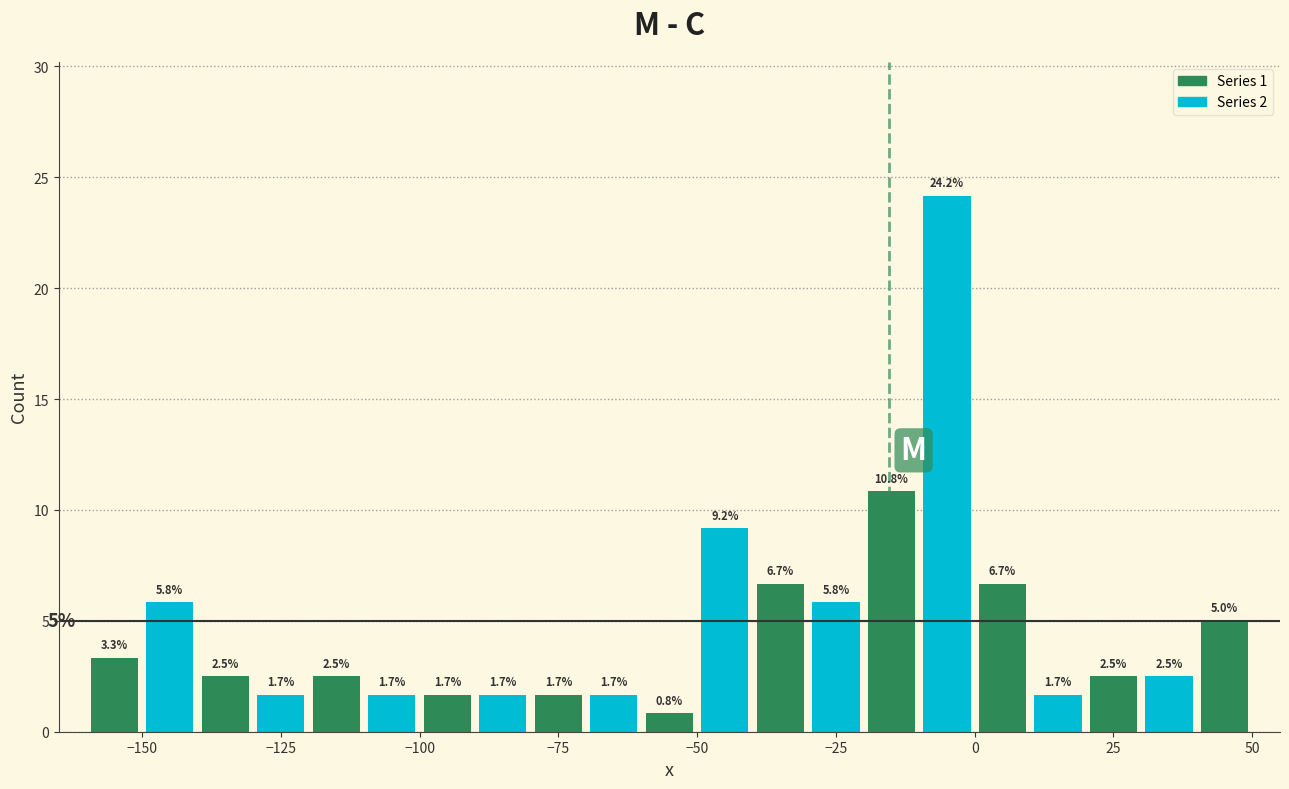

Around what value on the x-axis is the tallest bar? Give the approximate position of its centre, as read against the axis.

-5